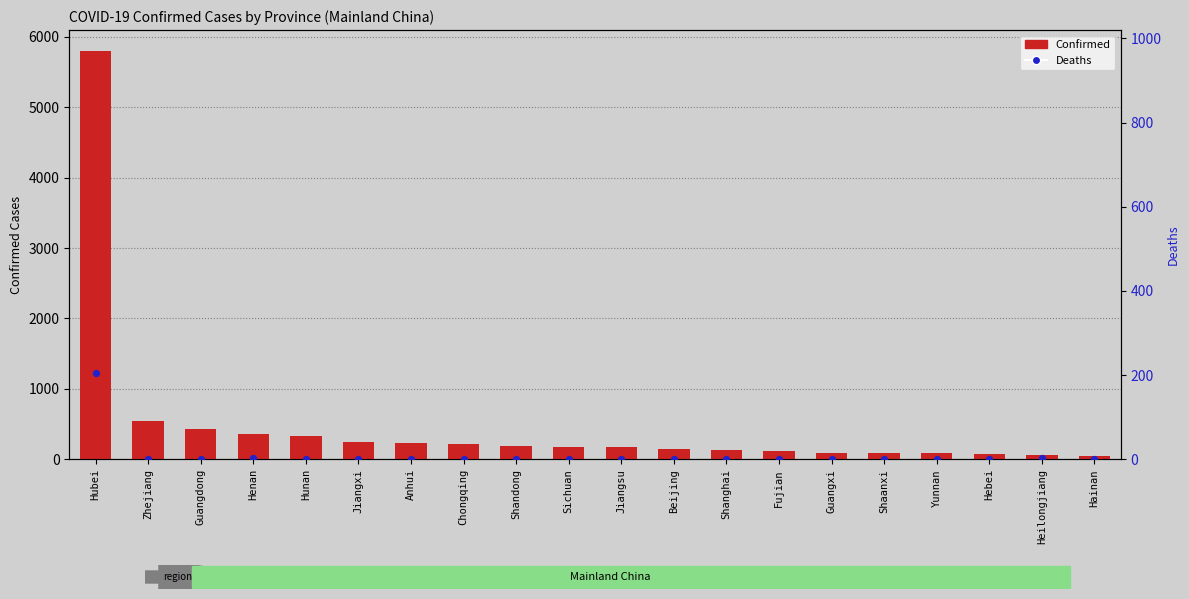

What is the total value across all series at Hubei?

6010